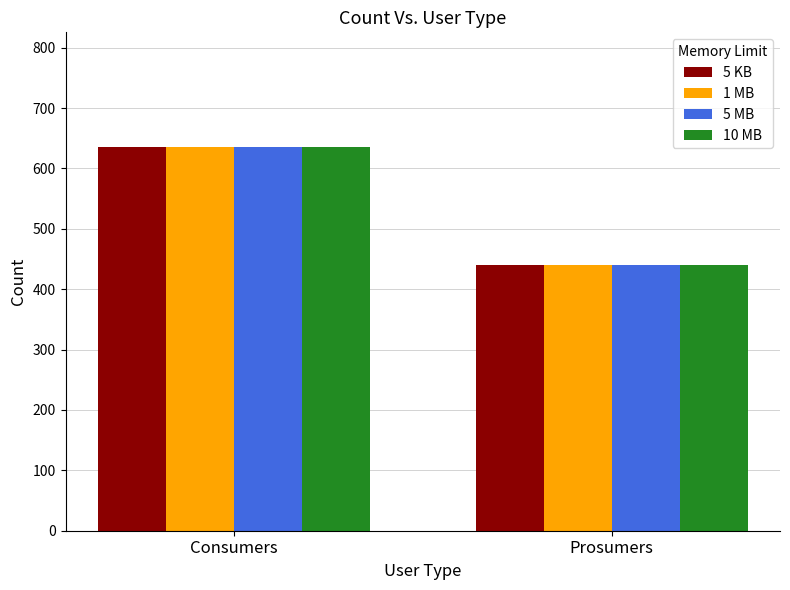

What is the label of the 1st bar from the right?

Prosumers